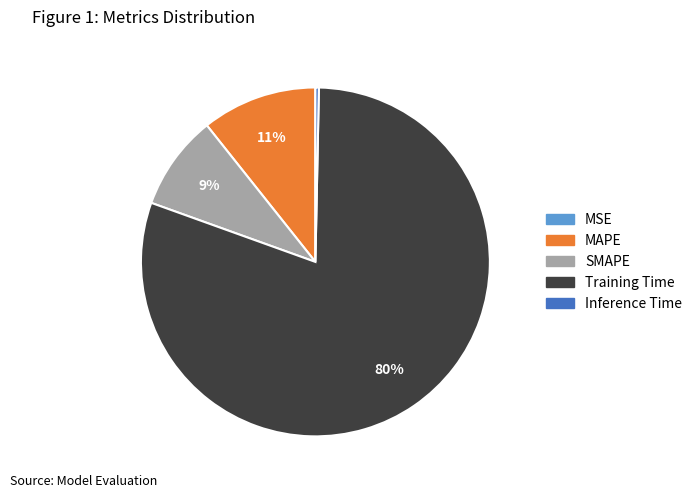

To the nearest percent, what is the difference between the Training Time and MAPE slice percentages?

69%